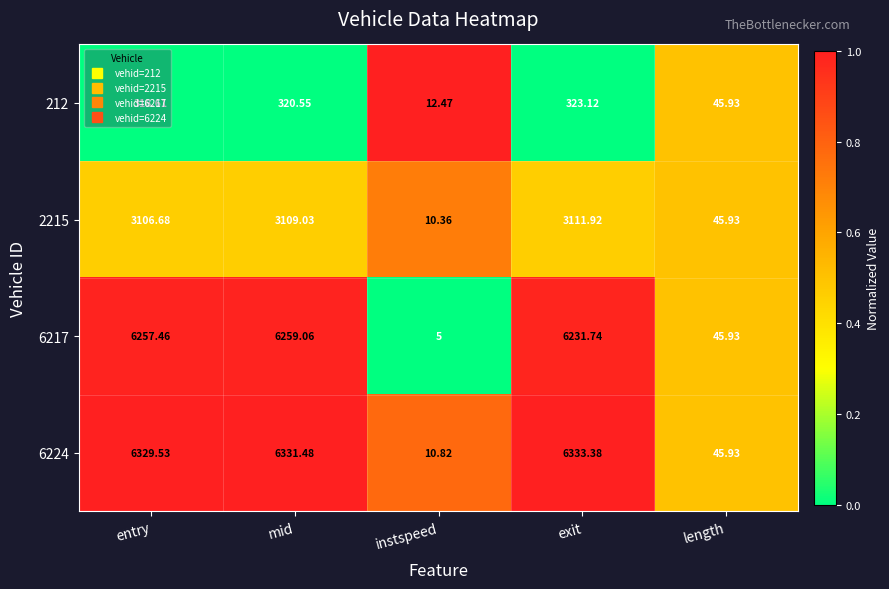

What is the spread (max minus min) of values at exit?

6010.3